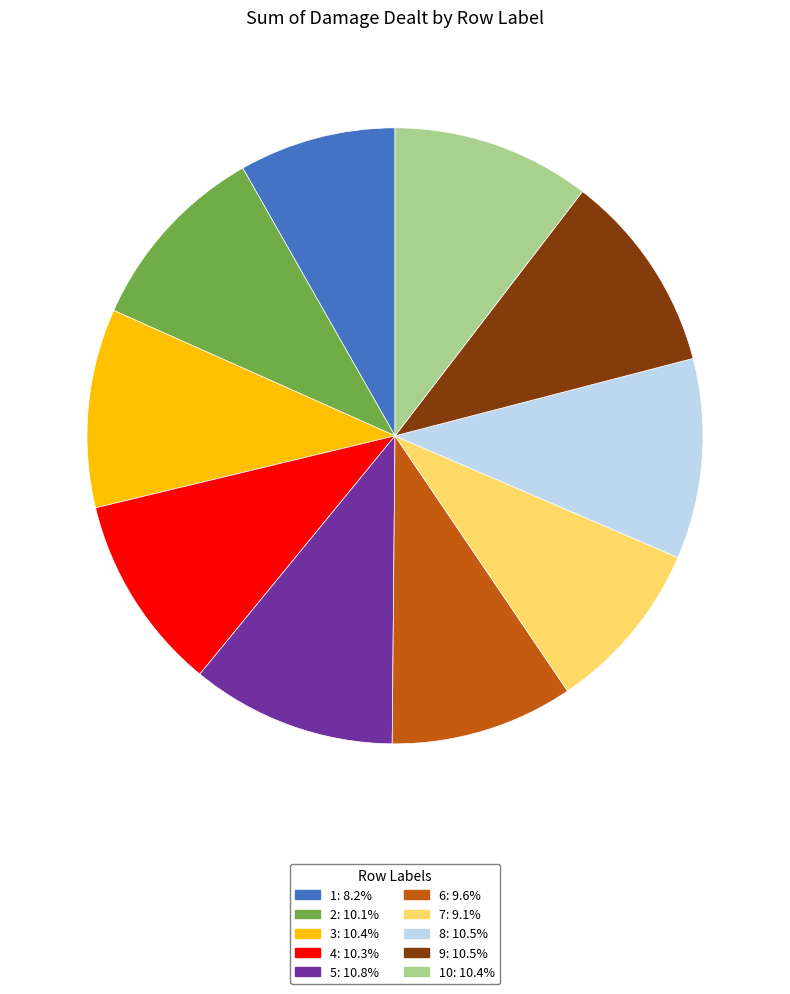

Is there a majority slice in this chart?

No